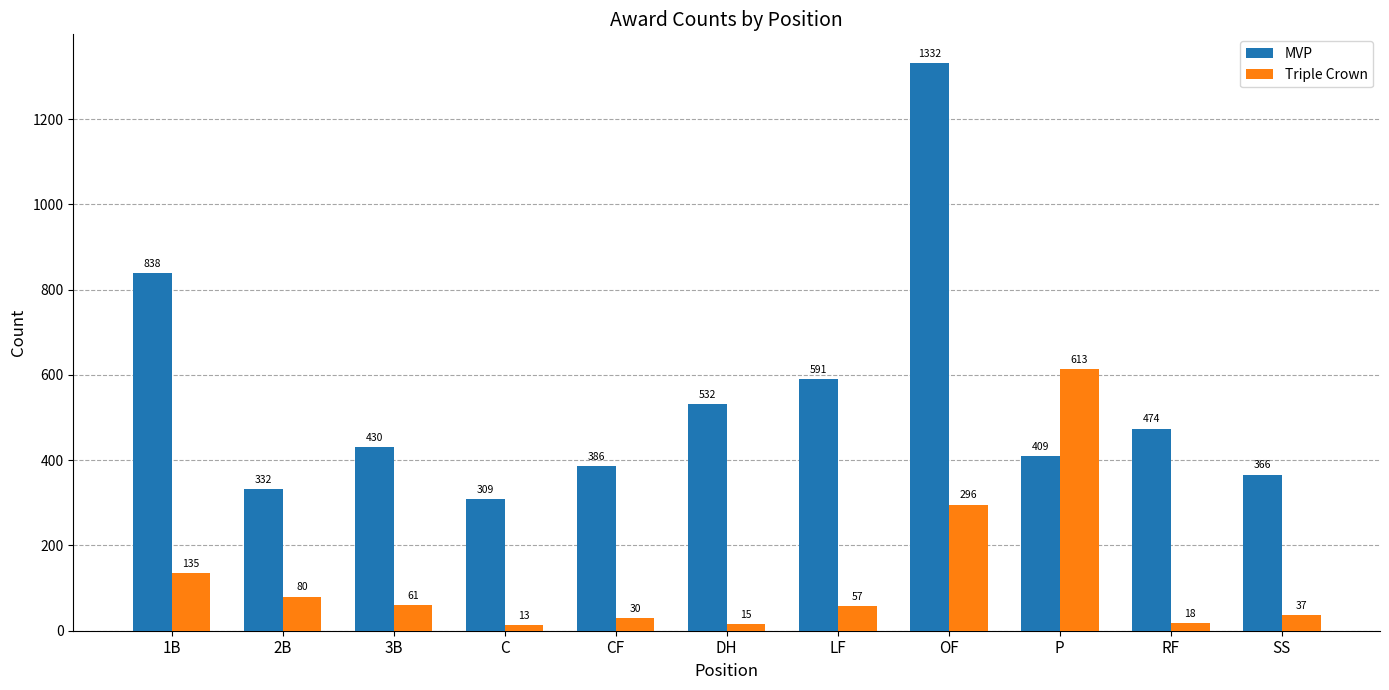

True or false: Triple Crown has a value of 932 at P.

False